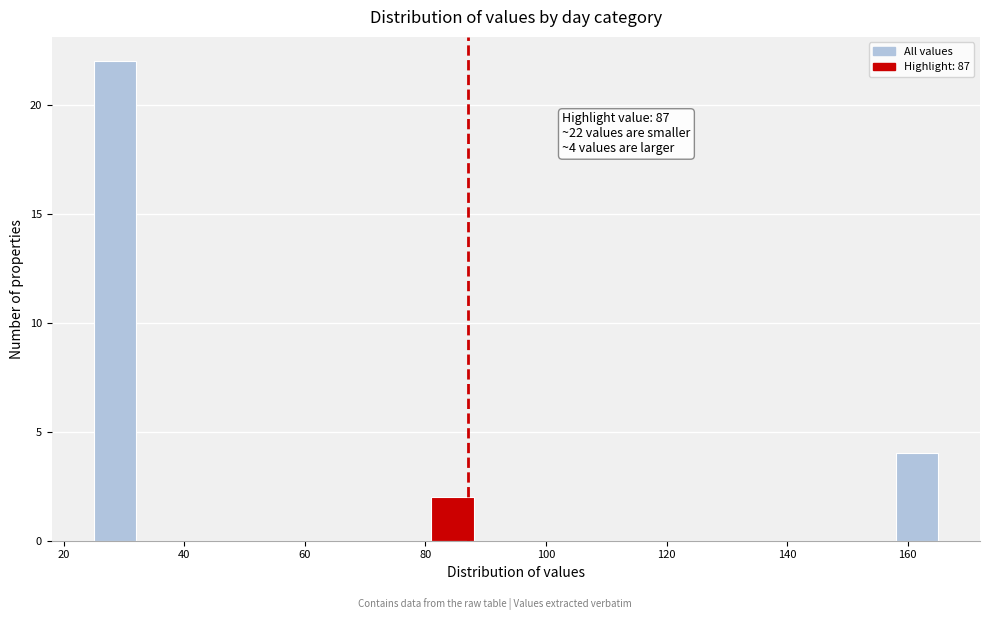

Read against the x-axis, roughly where is the centre of the tallest bar?

28